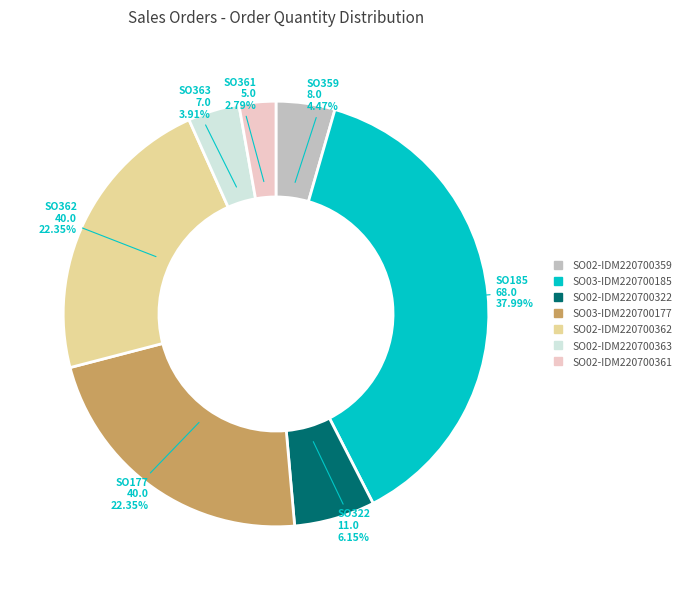

Do SO03-IDM220700185 and SO02-IDM220700363 together represent more than half of the pie?

No